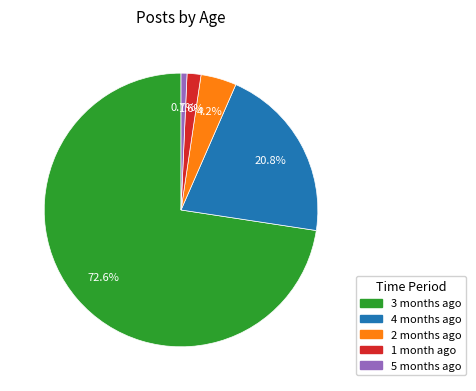

How many slices are in this pie chart?

5